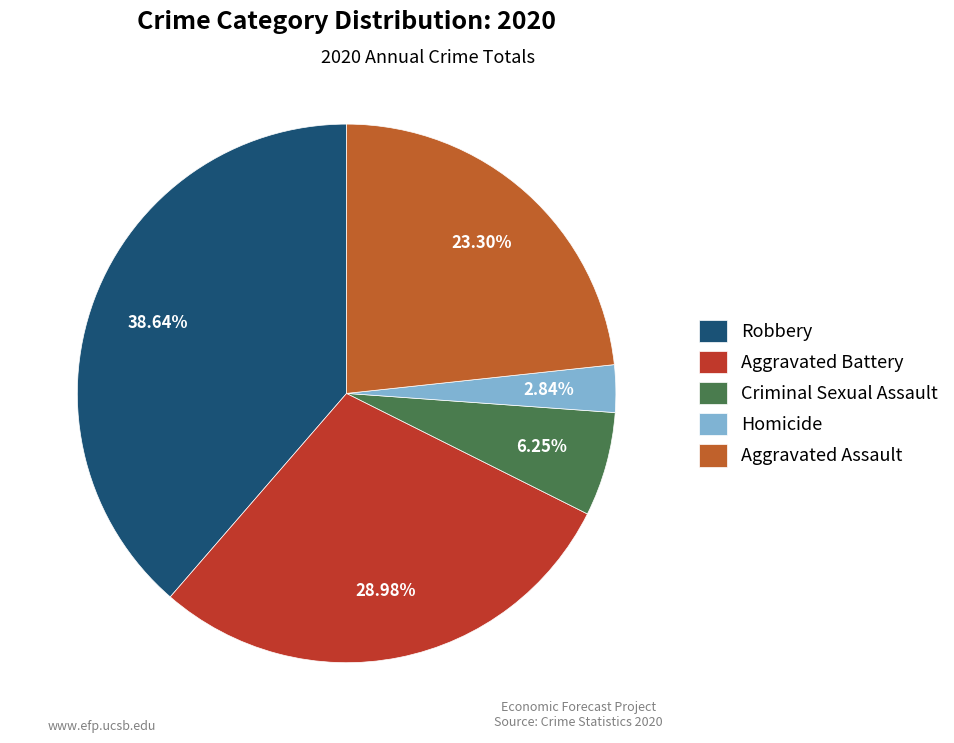

Rank the categories by value from highest to lowest.

Robbery, Aggravated Battery, Aggravated Assault, Criminal Sexual Assault, Homicide